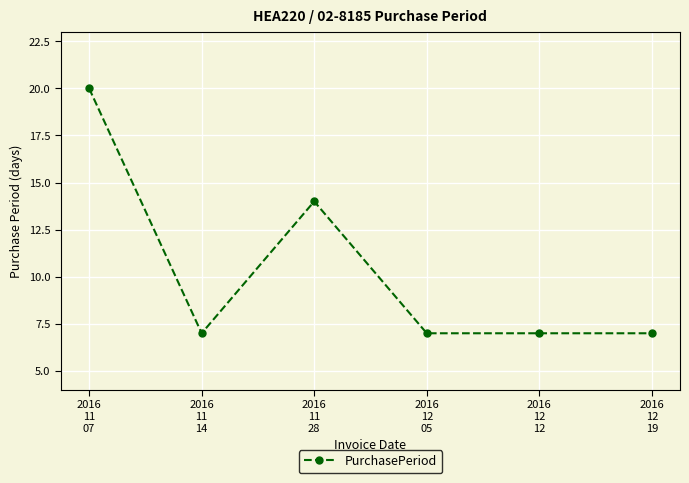

What is the value of the 1st point from the left?

20